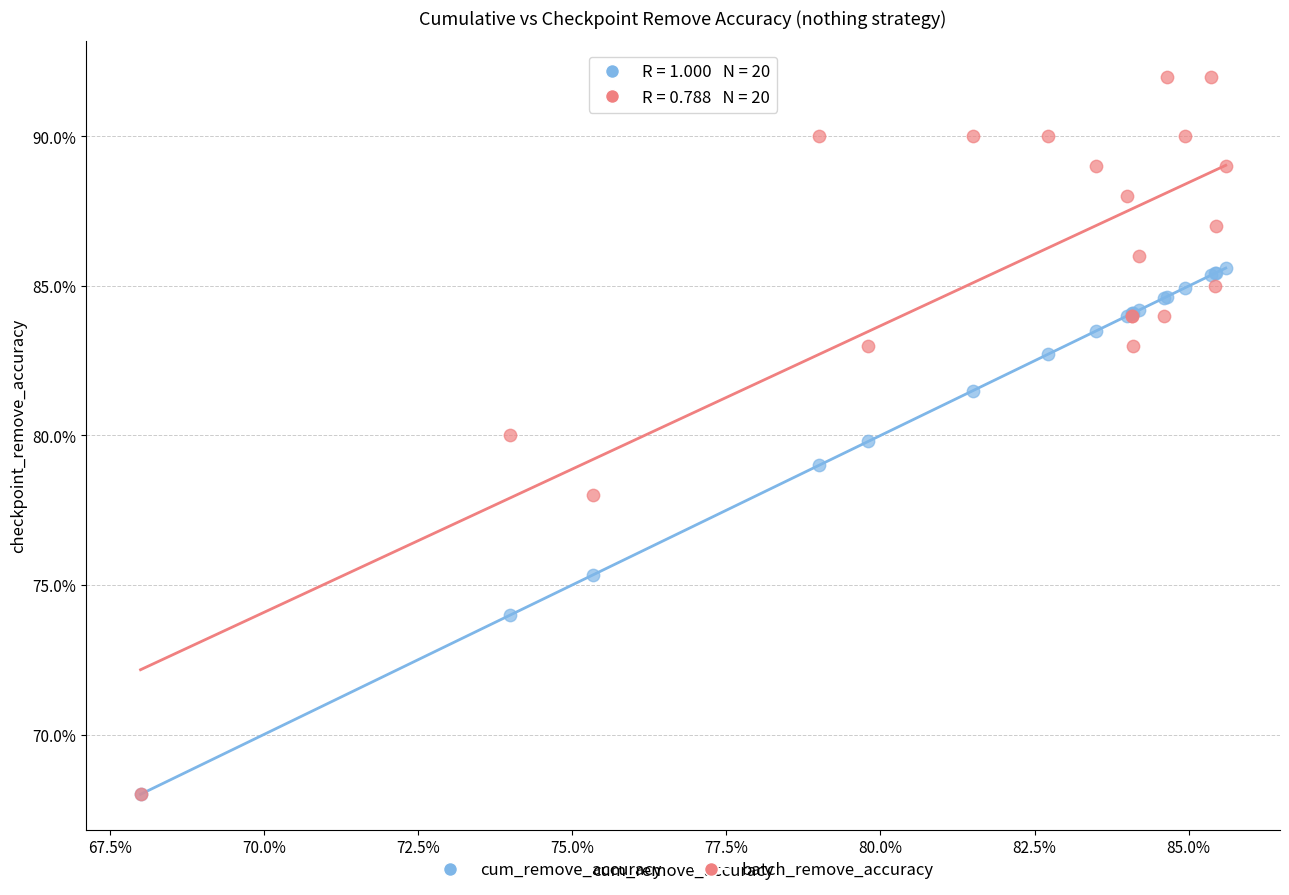

Which series has the widest spread of Y values?

batch_remove_accuracy